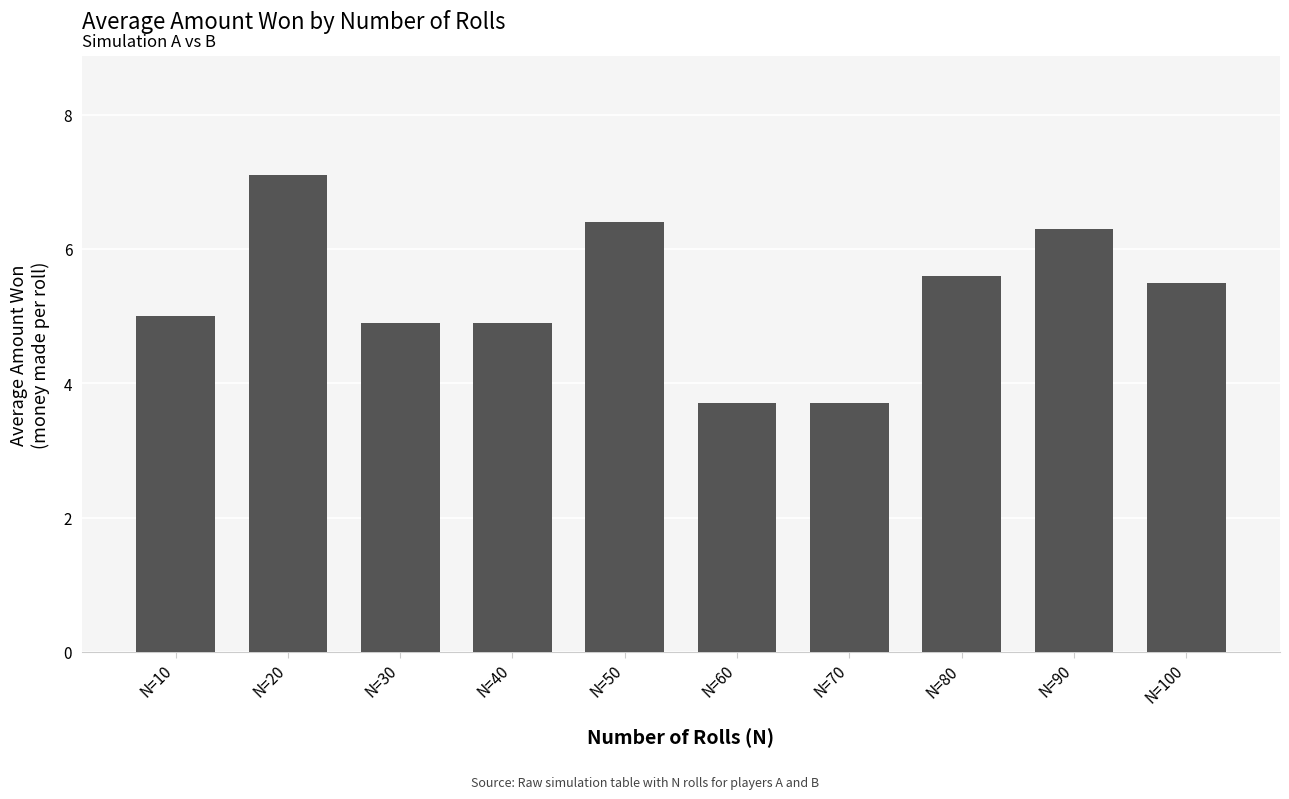

Read the value at N=60.

3.7